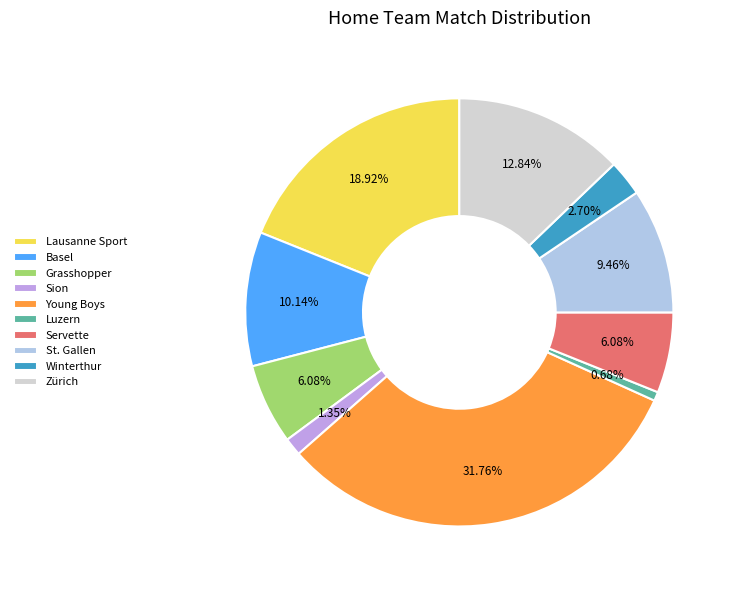

Which slice is the largest?

Young Boys